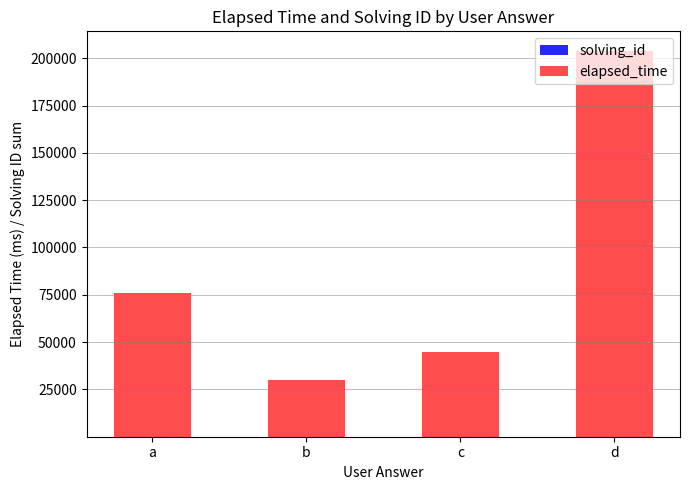

At which category is the sum across all series the highest?

d